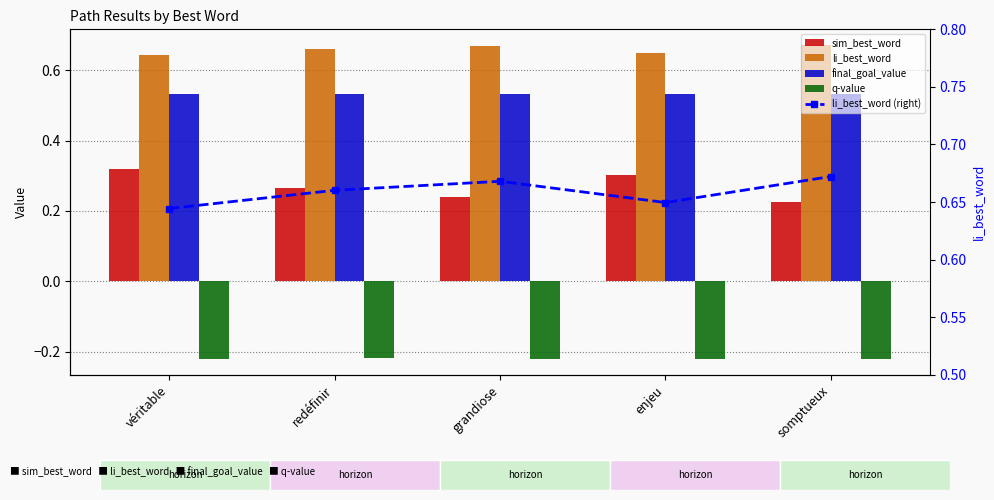

Which category has the lowest value in the final_goal_value series?

véritable